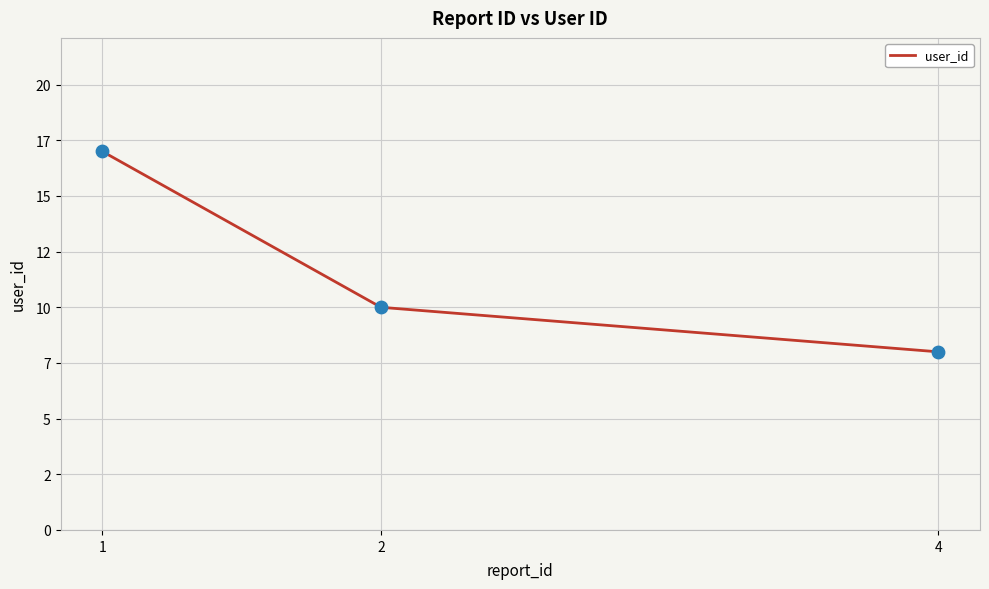

Is this an area chart (filled region under the line)?

No